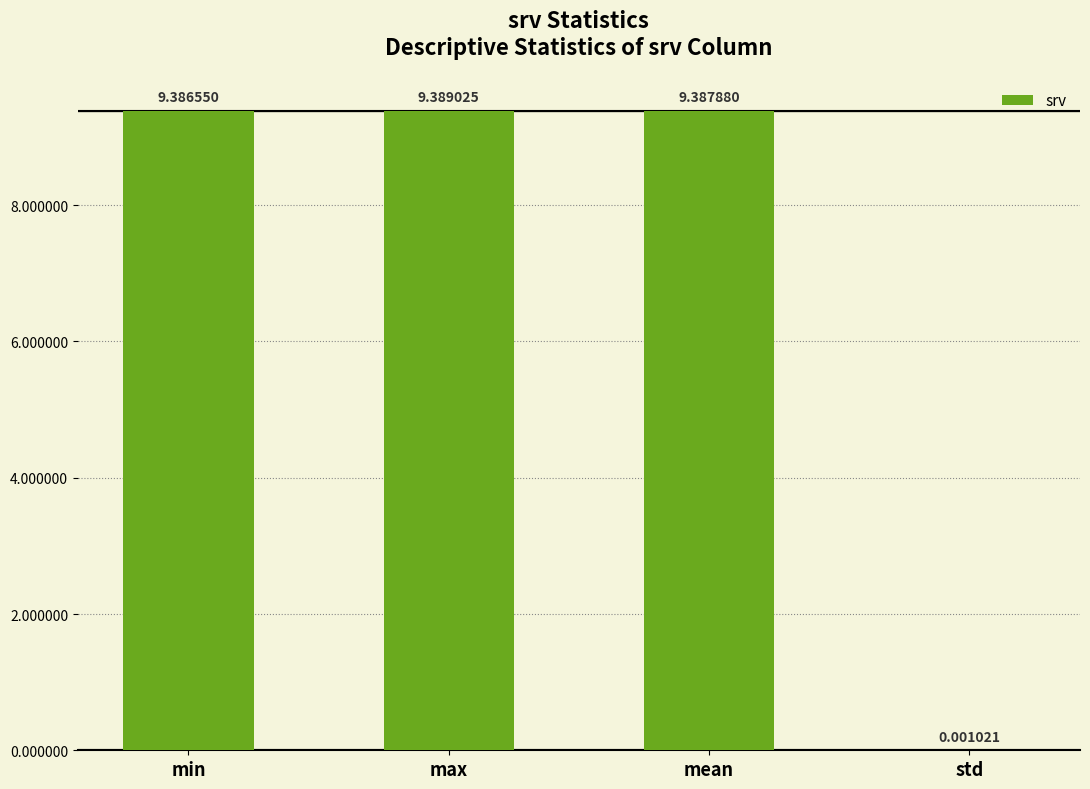

What is the sum of all values?

28.2